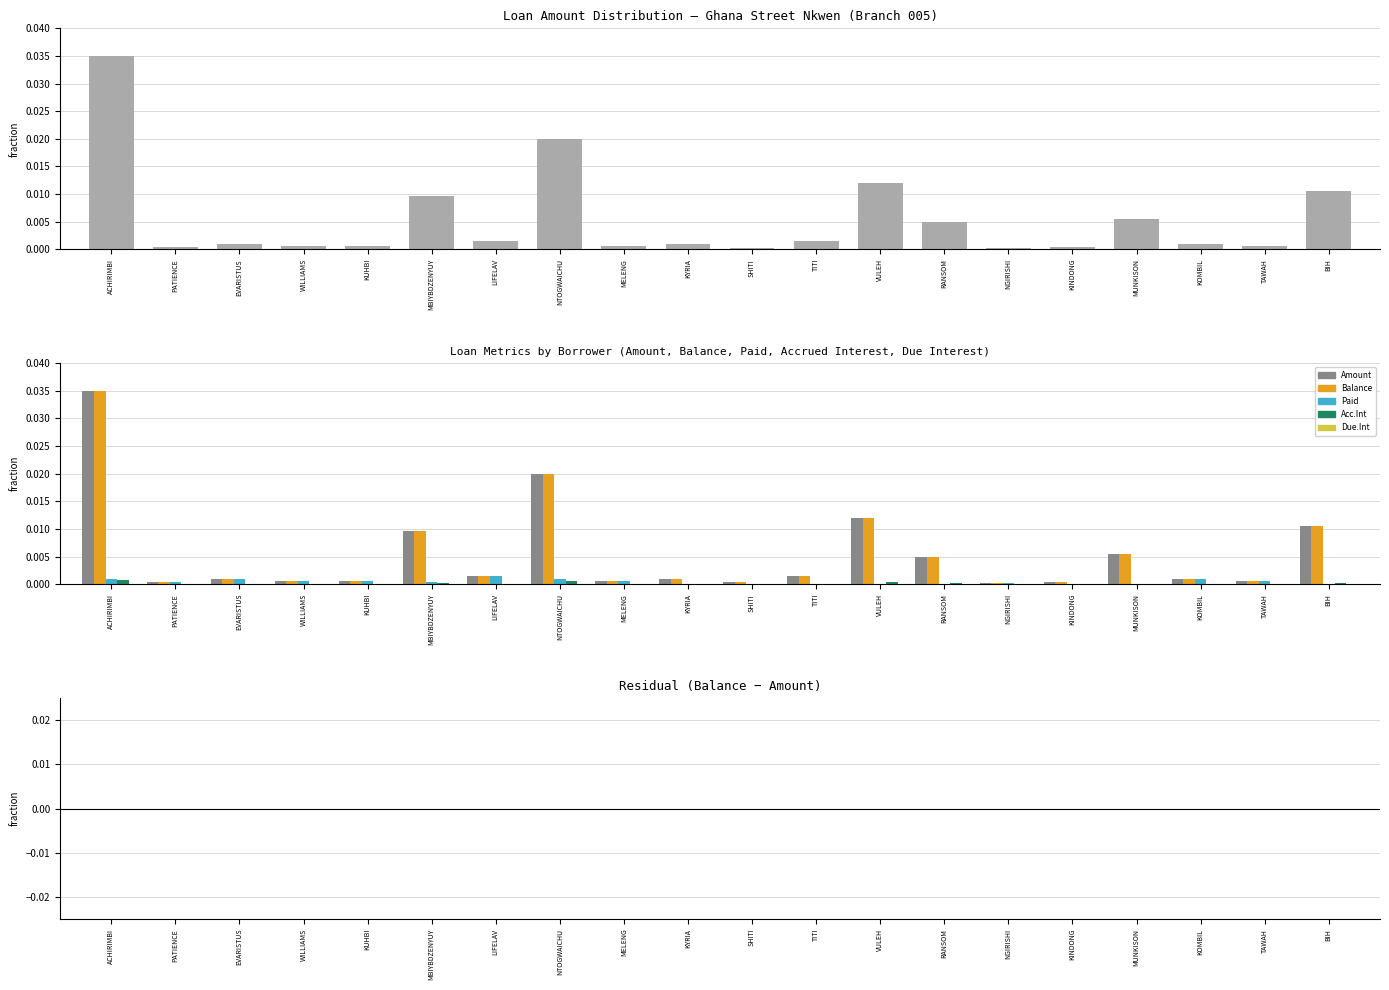

The value of Paid at WILLIAMS is 0.0. True or false?

False